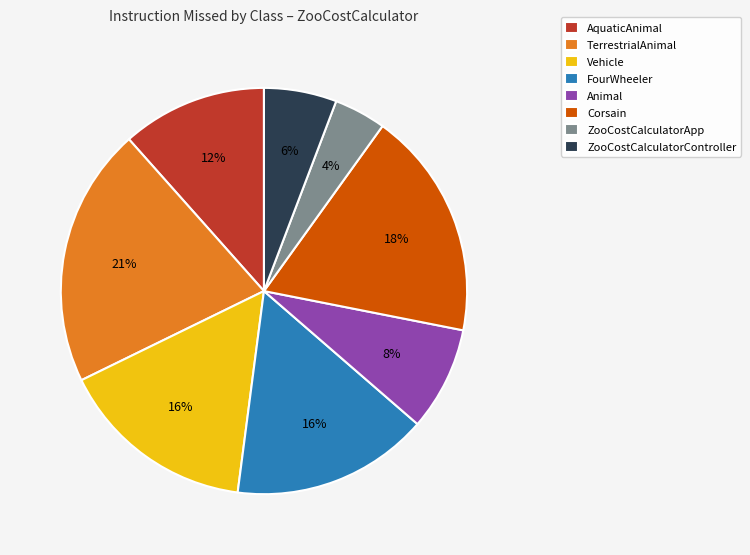

To the nearest percent, what percentage of the pie is Corsain?

18%